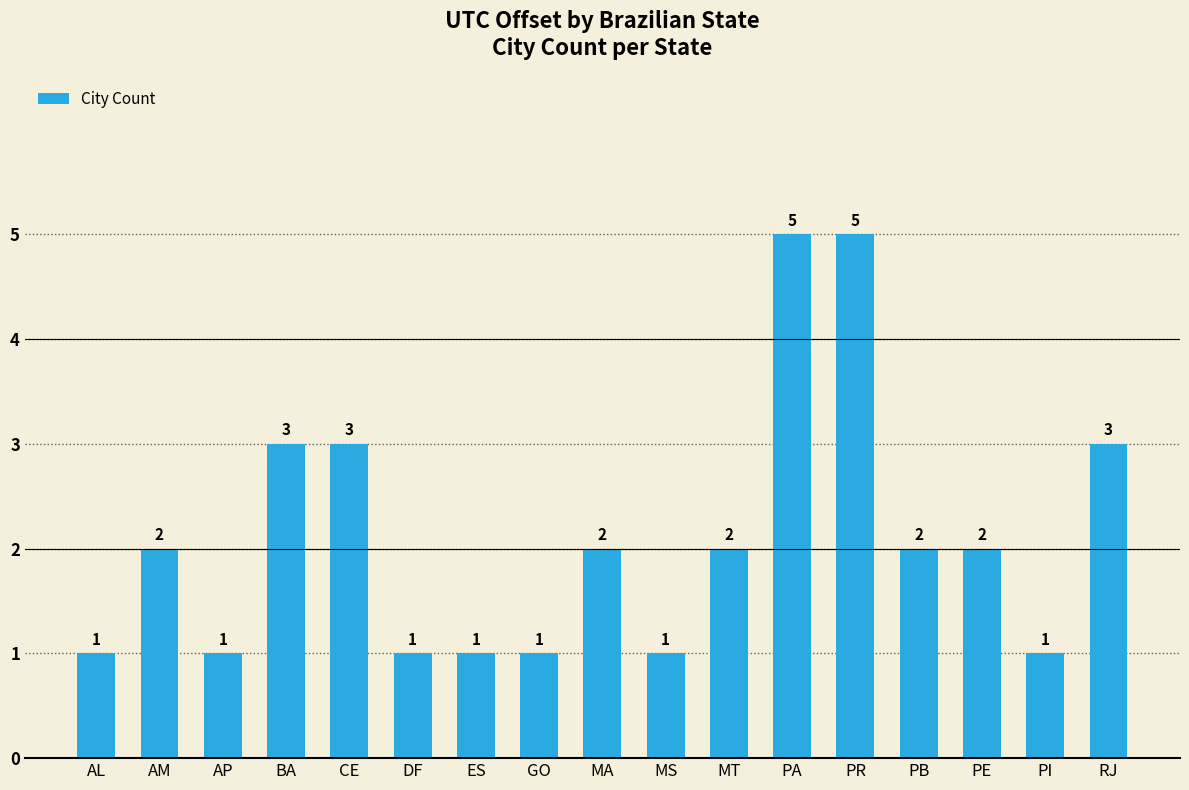

Are the bars grouped side by side (vs. stacked)?

No